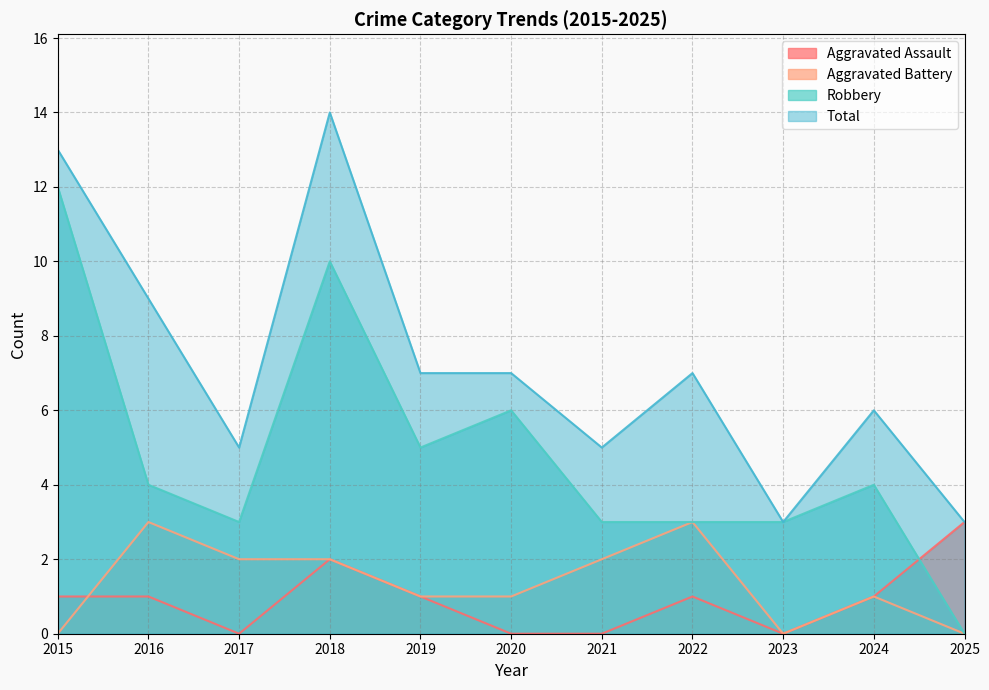

What is the difference between the Total values at 2016 and 2015?

4